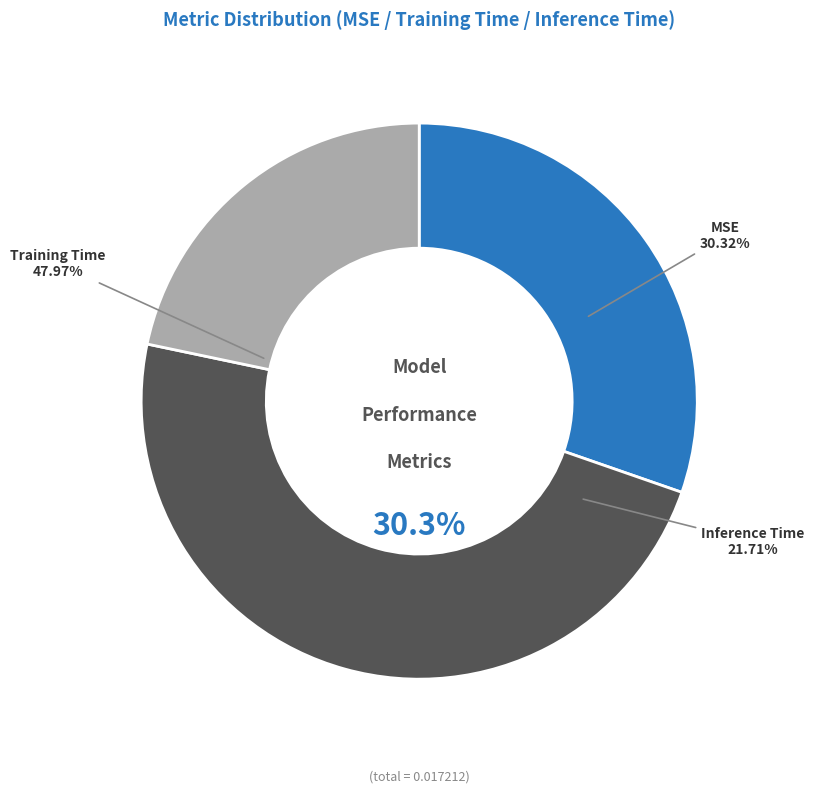

How many slices are in this pie chart?

3